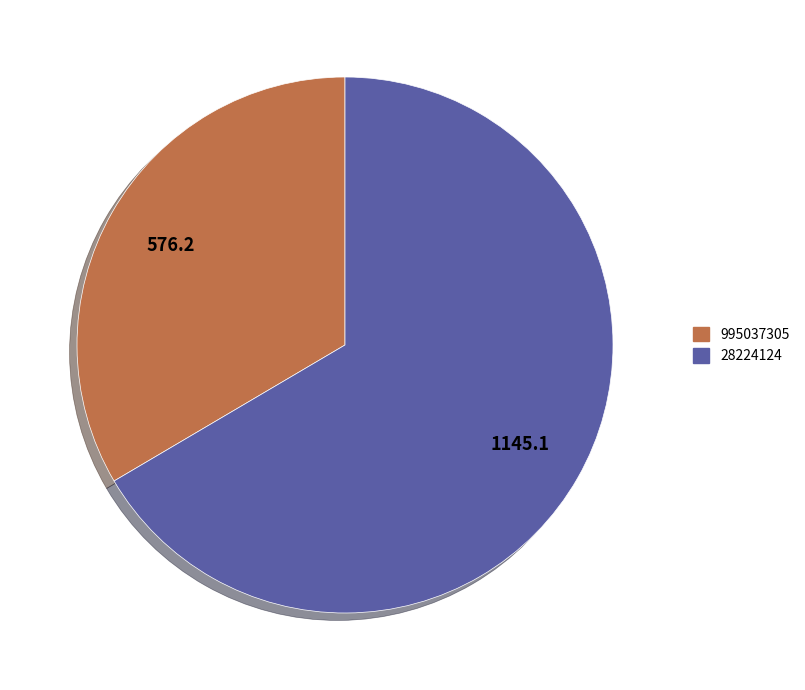

Which has a higher value, 28224124 or 995037305?

28224124